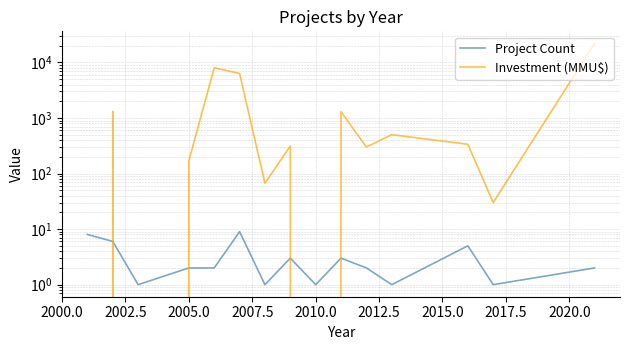

List the series in order of their peak value, lowest first.

Project Count, Investment (MMU$)